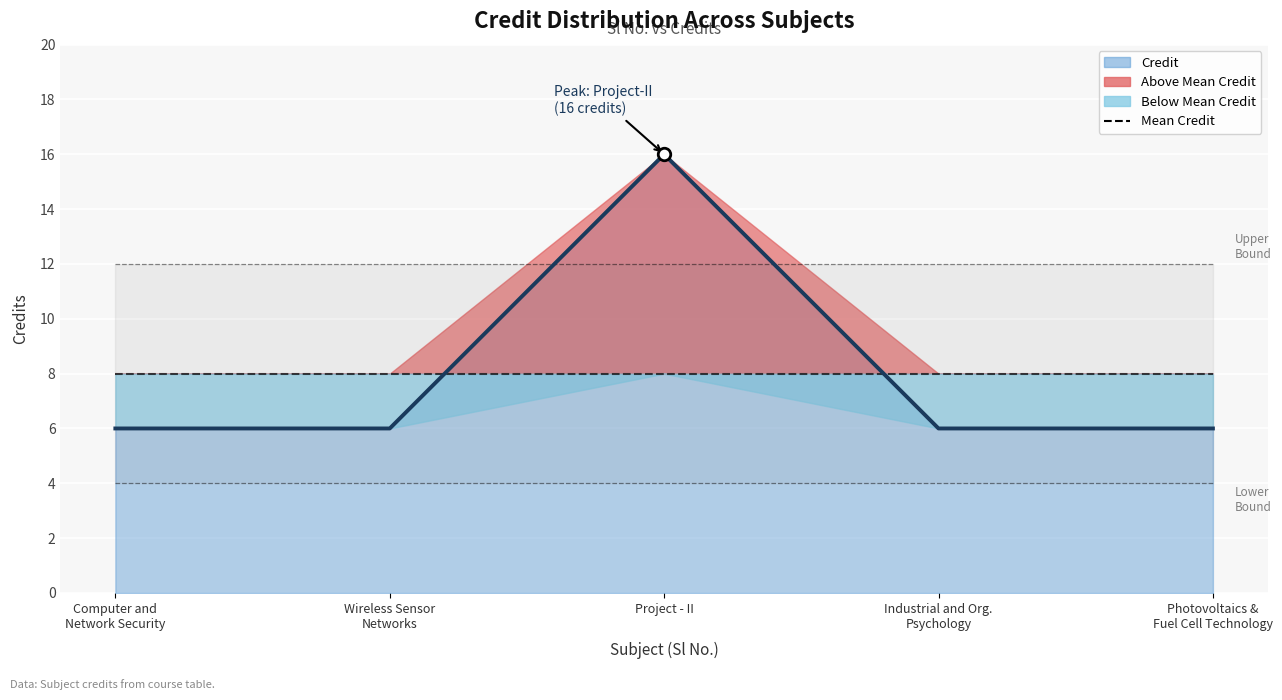

Where is the first local maximum?

Project - II